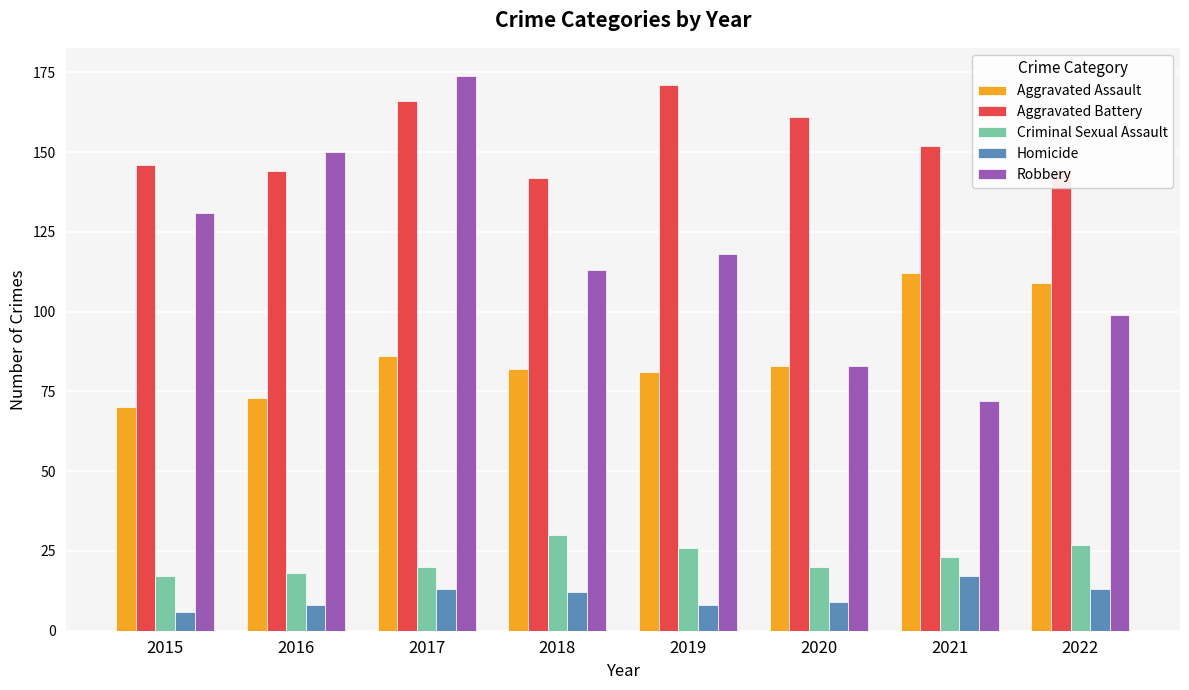

How many categories are shown in the chart?

8